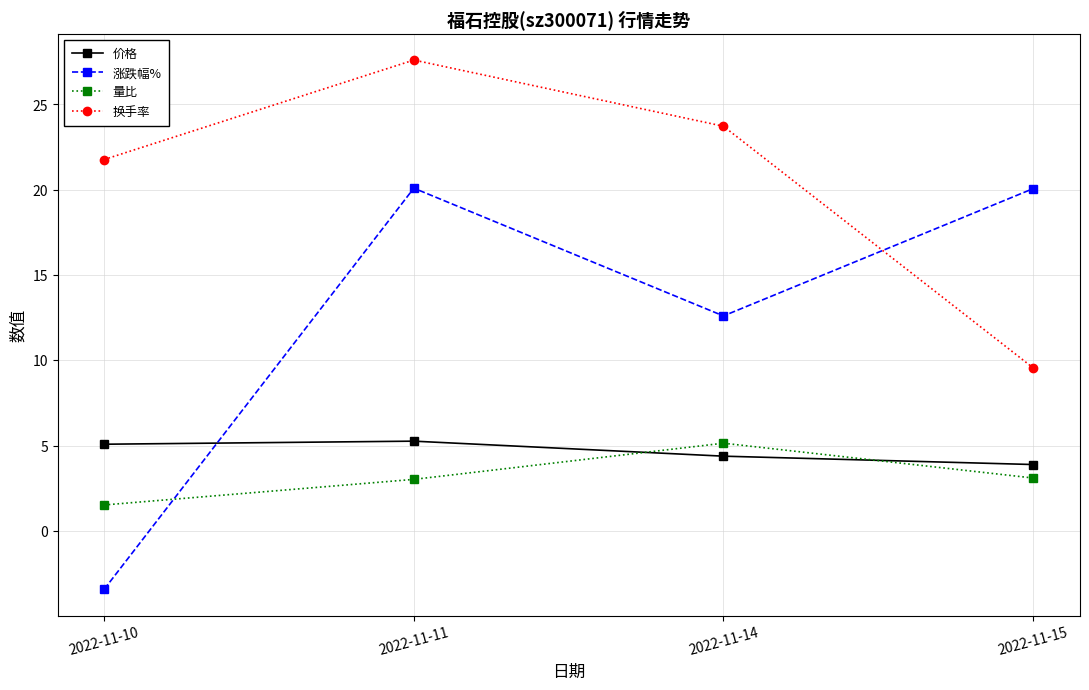

What is the minimum value for 换手率?

9.6